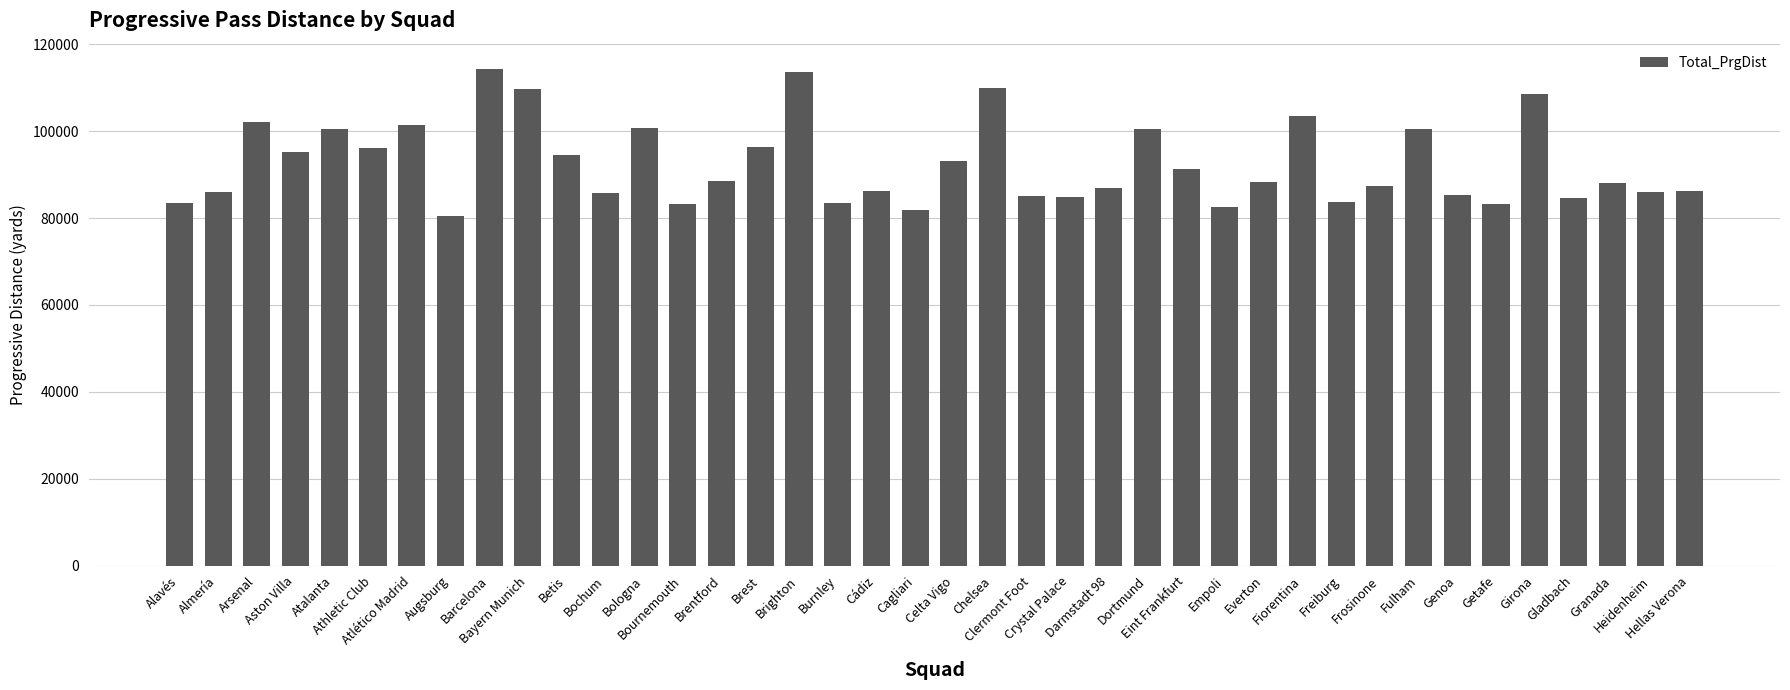

Count the number of categories in the chart.

40